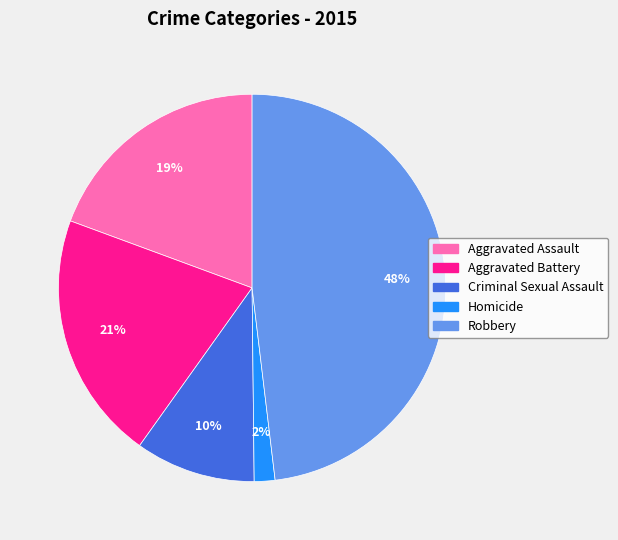

Rank the categories by value from highest to lowest.

Robbery, Aggravated Battery, Aggravated Assault, Criminal Sexual Assault, Homicide